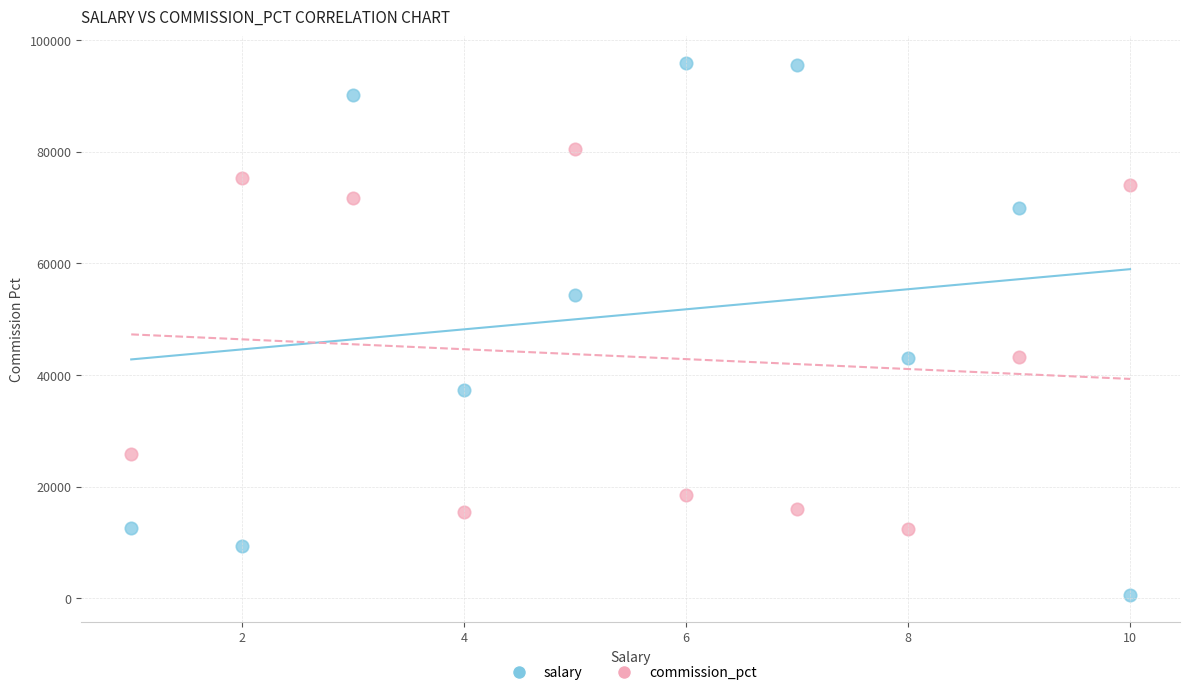

Which series has the largest Y range (max minus min)?

salary